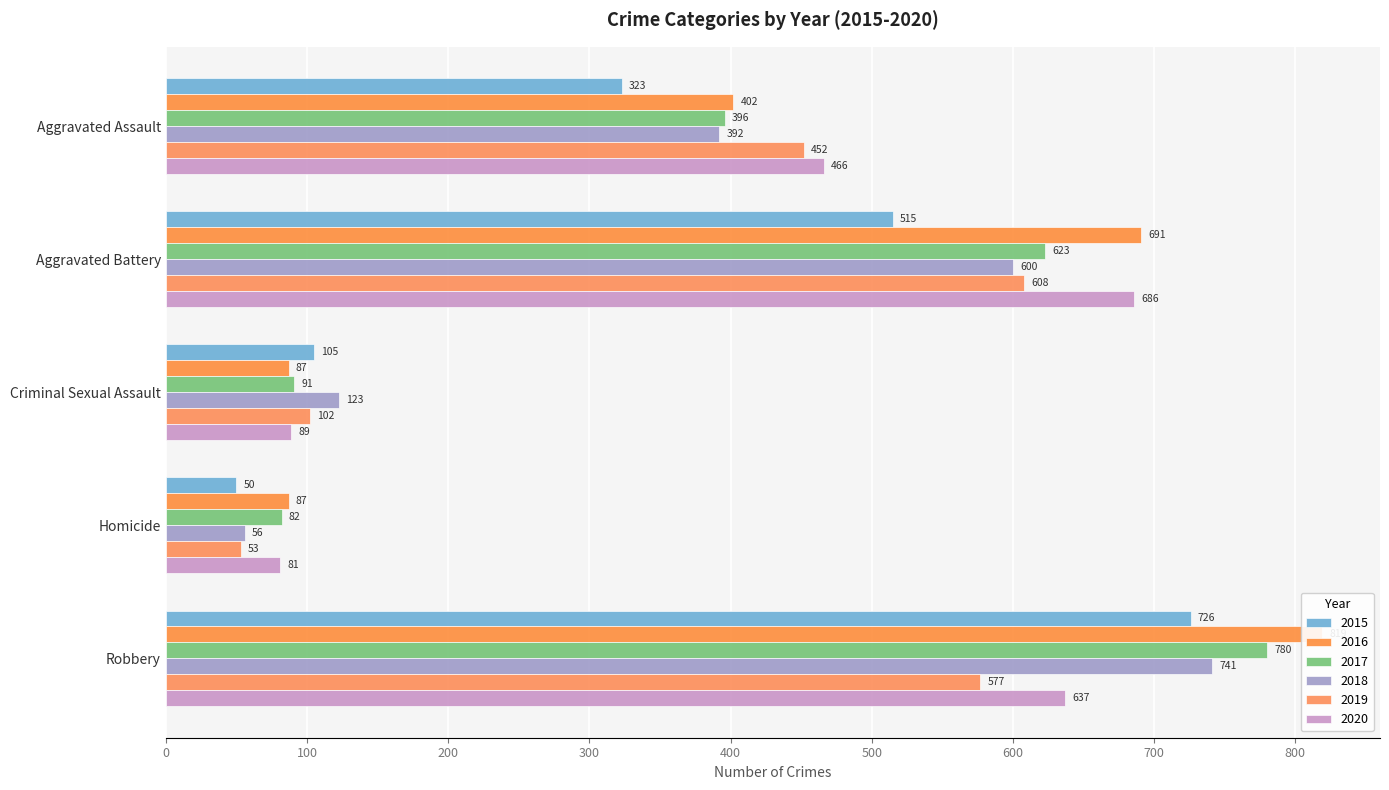

Count the number of categories in the chart.

5